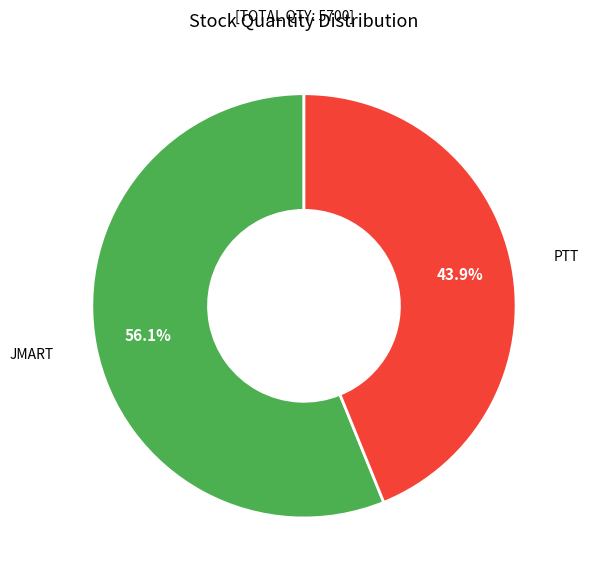

Rank the categories by value from highest to lowest.

JMART, PTT